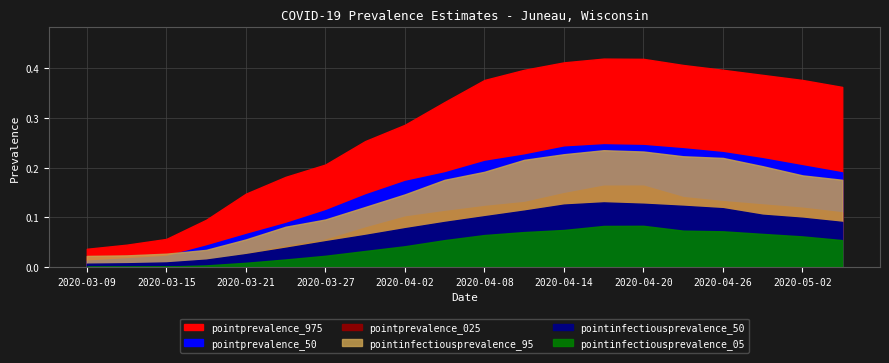

How many times do pointinfectiousprevalence_95 and pointprevalence_50 cross each other?

1